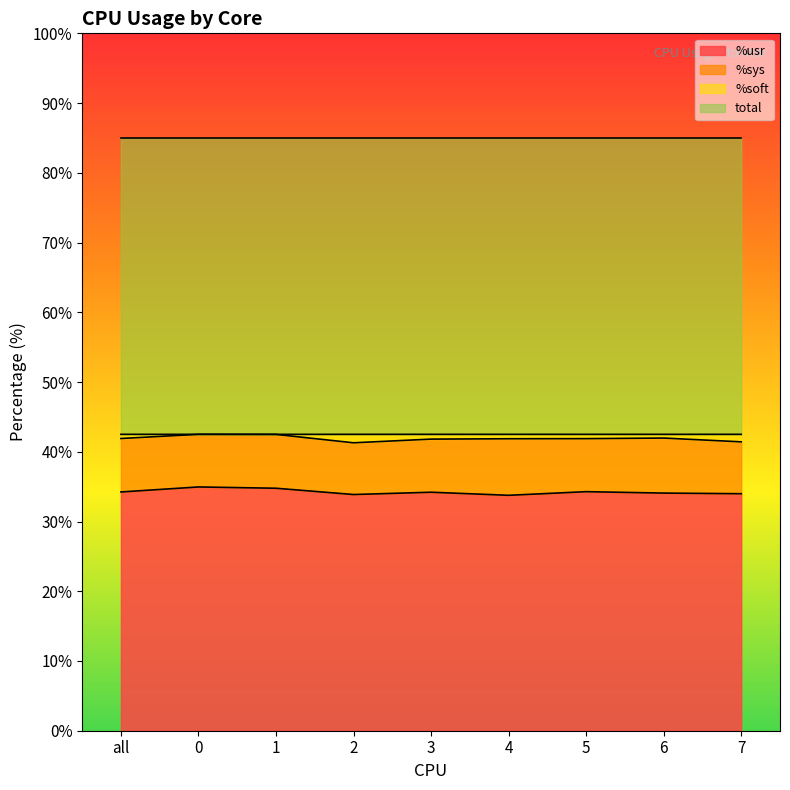

What is the highest value of the %usr series?

35.0